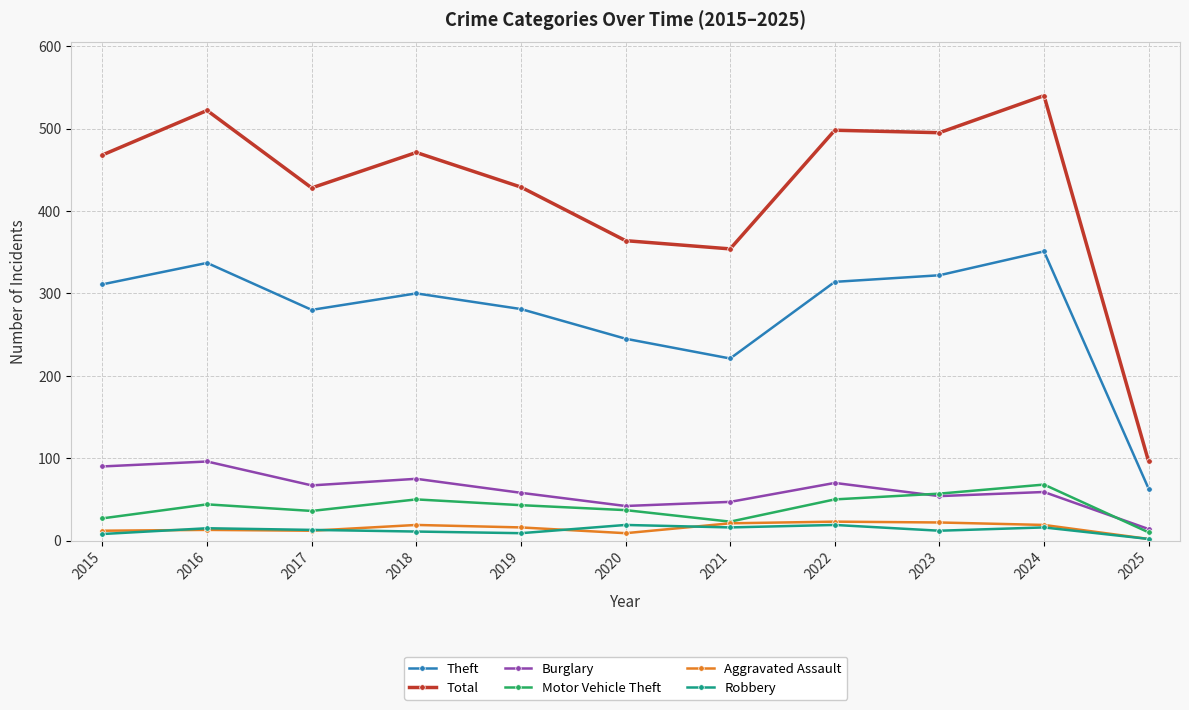

In Robbery, how many points are higher than both neighbors (excluding endpoints)?

4